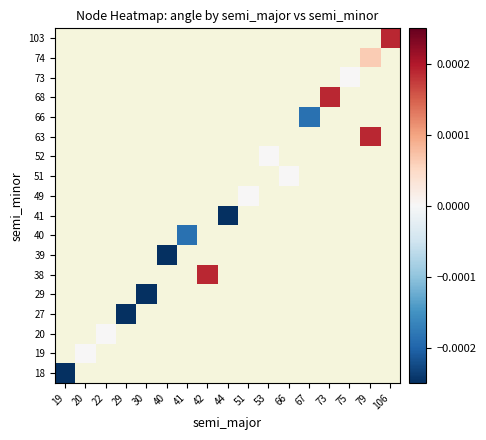

At how many categories does at least one series exceed 0?

4